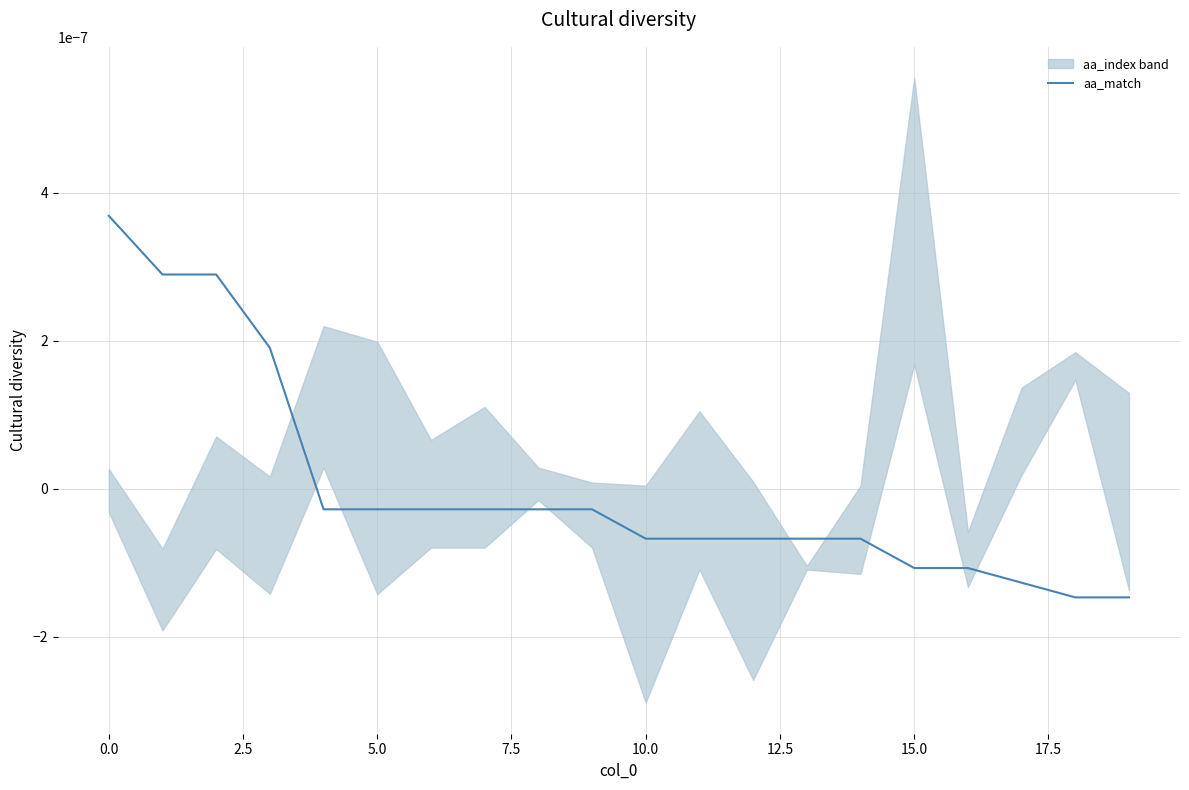

How many lines are shown in the chart?

1